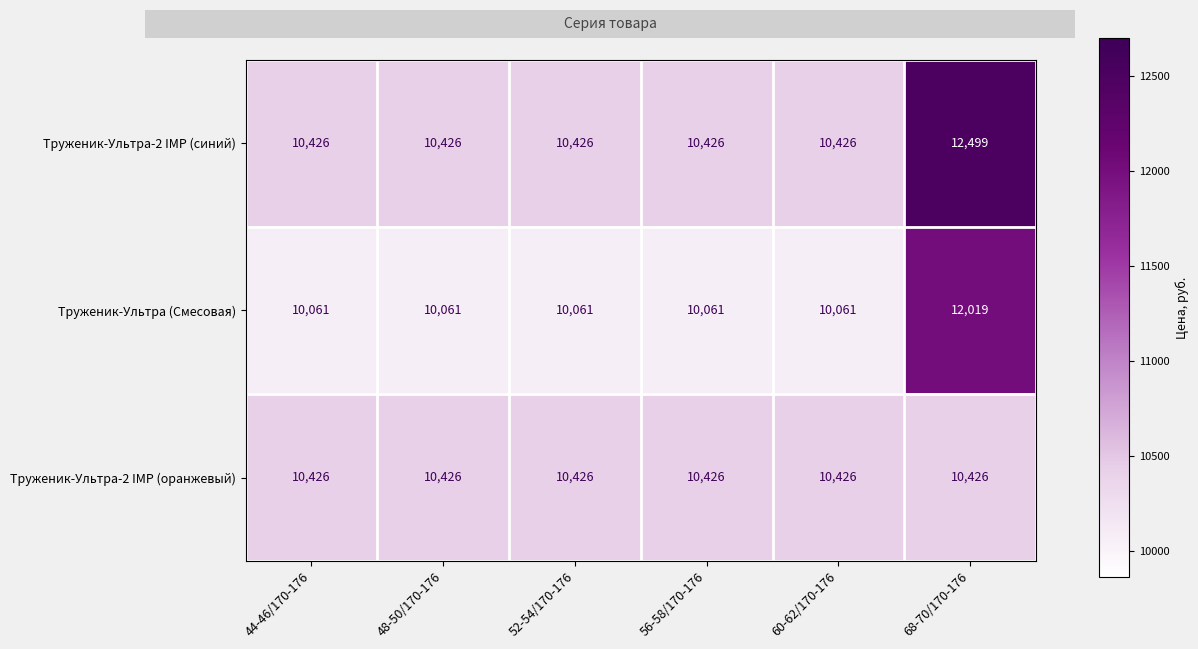

What is the minimum value for Труженик-Ультра-2 IMP (синий)?

10426